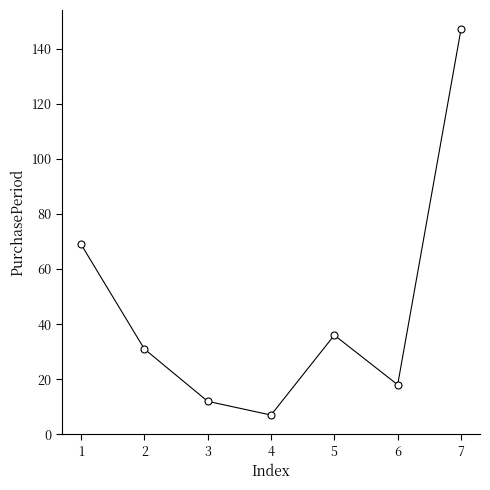

How many values are below 31?

3